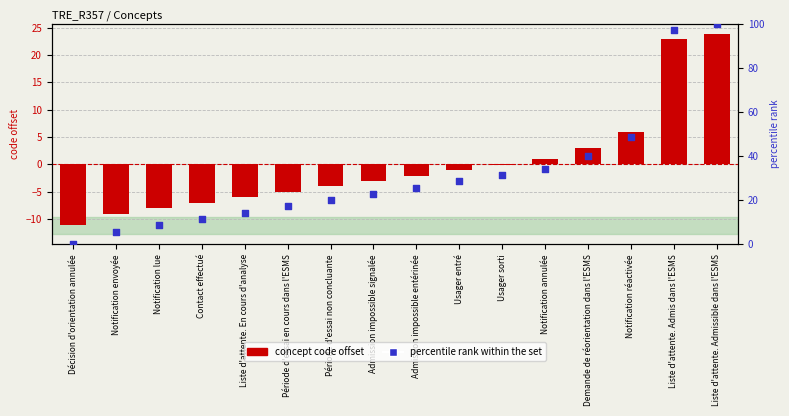

At how many categories does at least one series exceed 57?

2